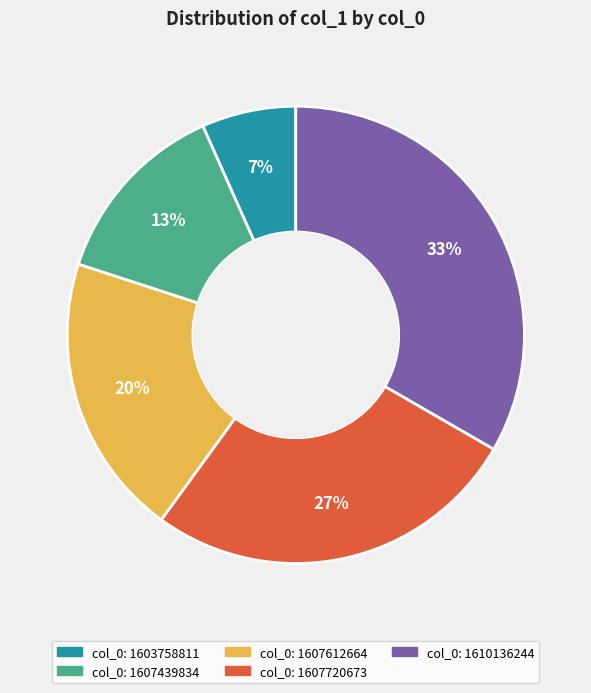

Is there any slice that represents more than half of the pie?

No